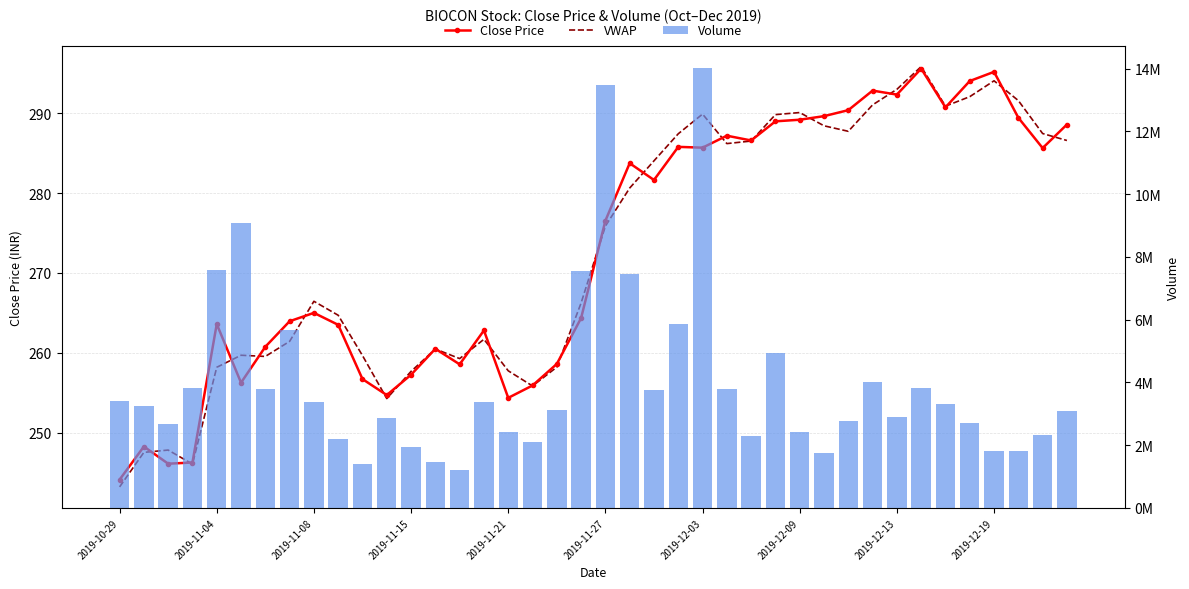

What is the minimum value shown in the chart?

243.2